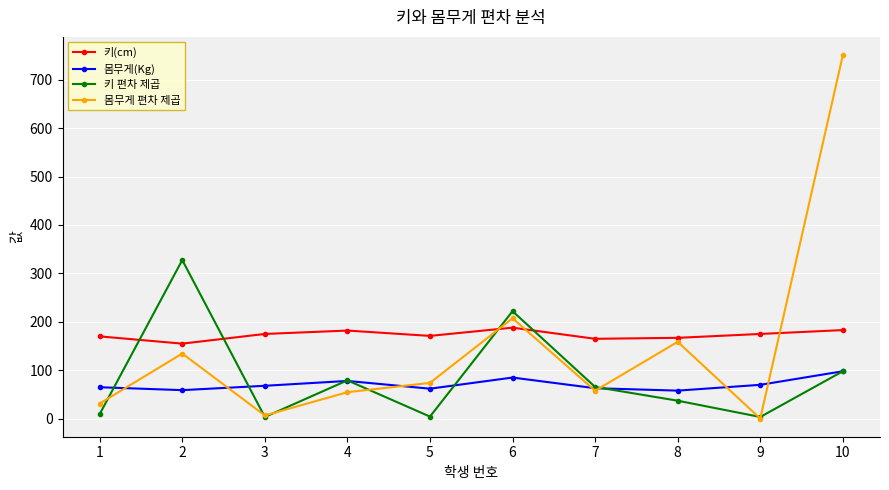

How many data points in 키 편차 제곱 are less than 65?

5